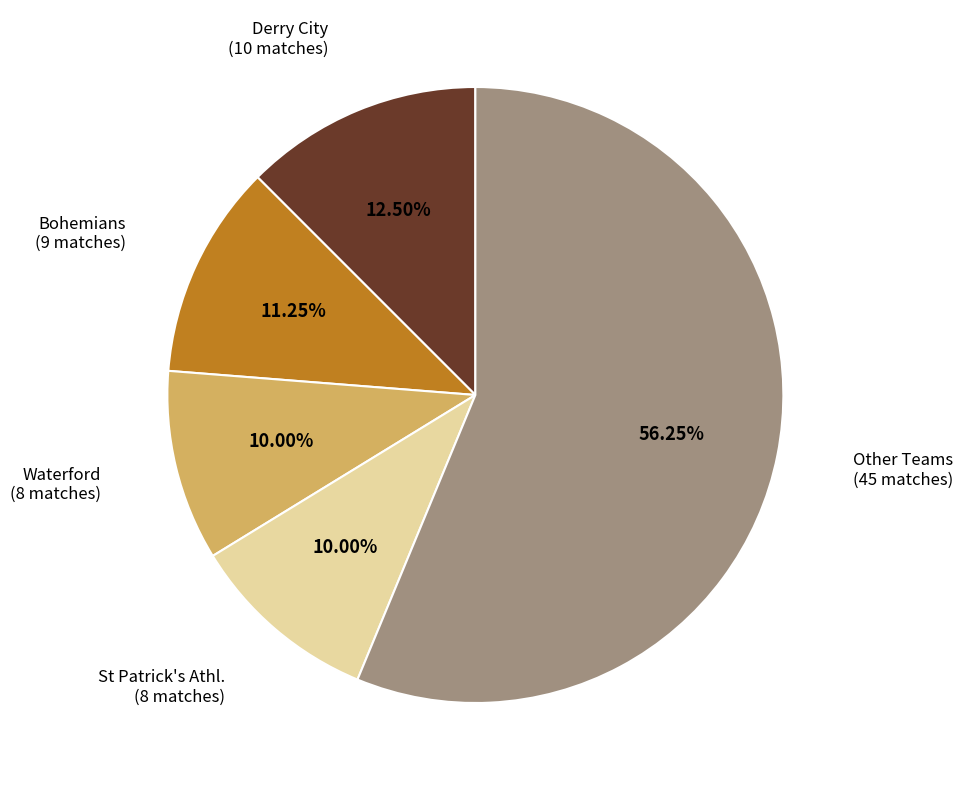

Is there a majority slice in this chart?

Yes